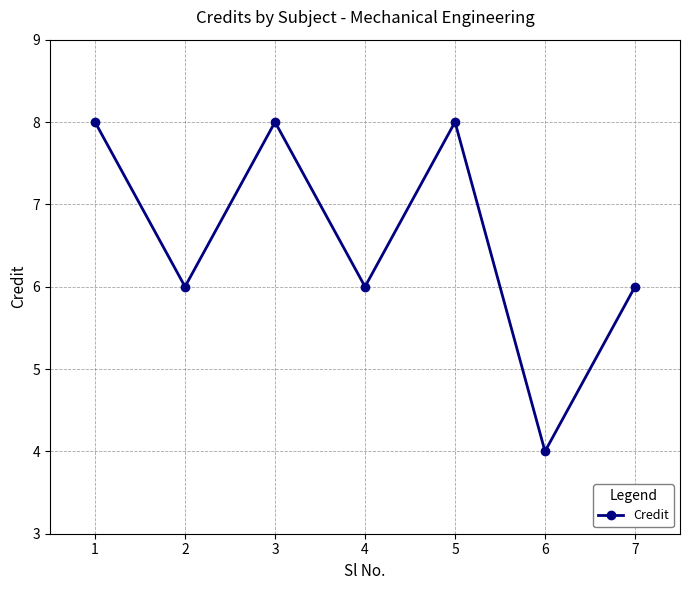

Is it true that the value at 7 is 9?

False